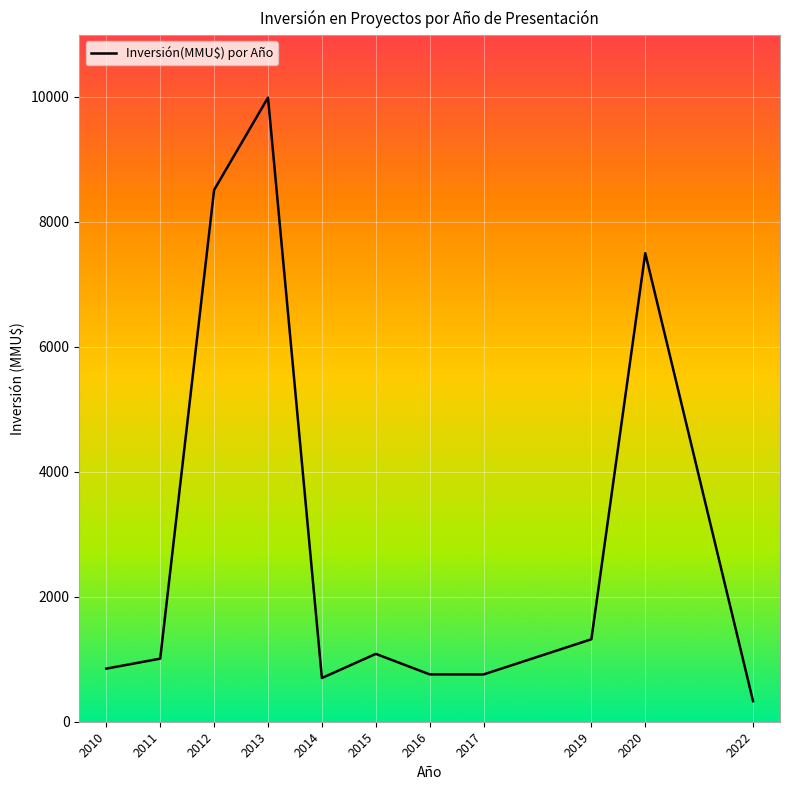

The chart shows a value of 12812 at 2012. True or false?

False